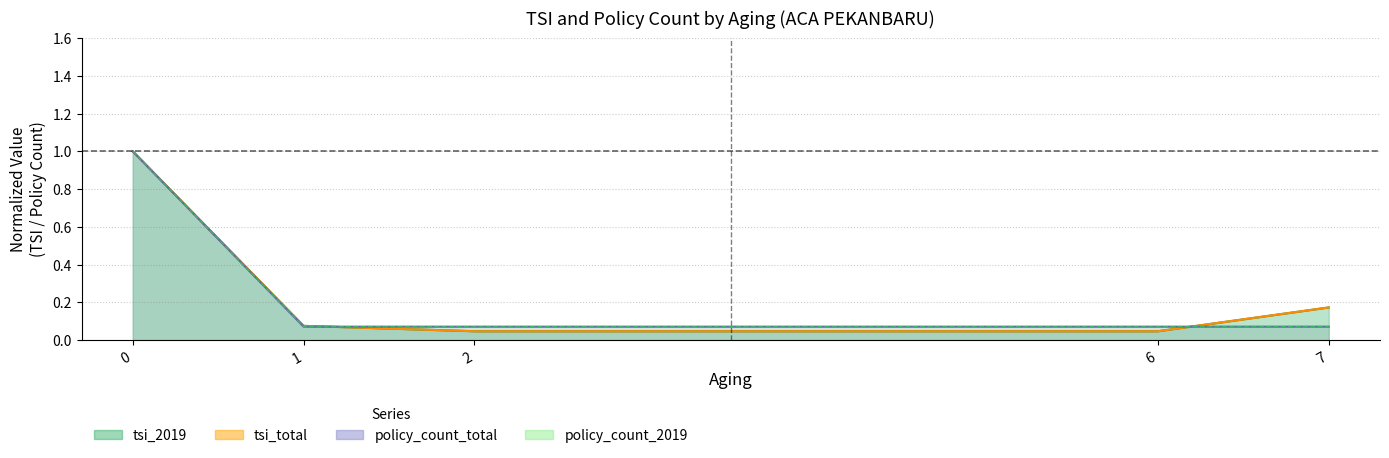

Rank the series by their maximum value, from highest to lowest.

tsi_2019, tsi_total, policy_count_2019, policy_count_total